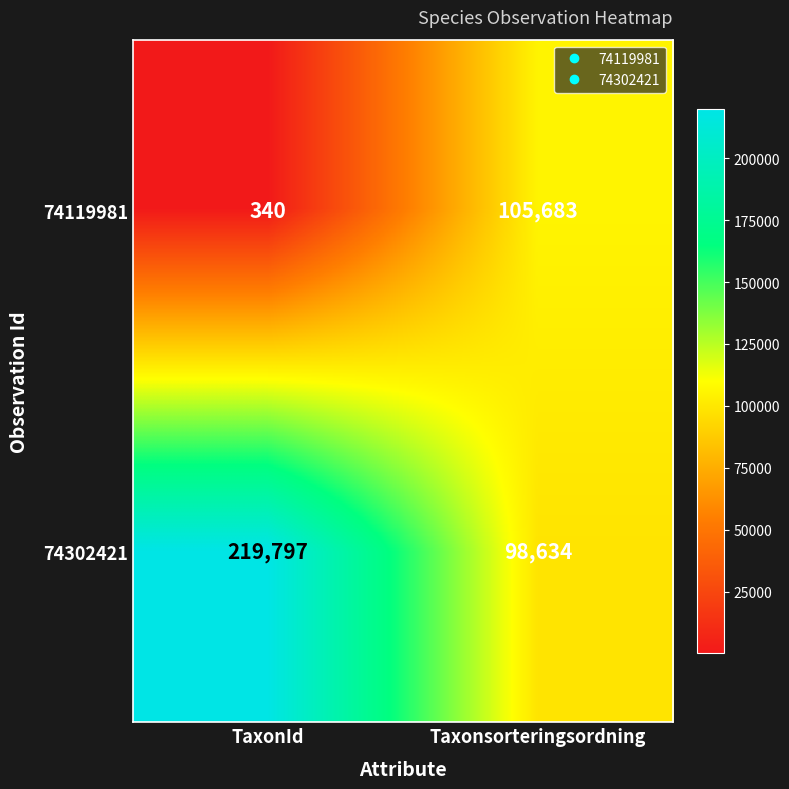

How many data points does each series have?

2